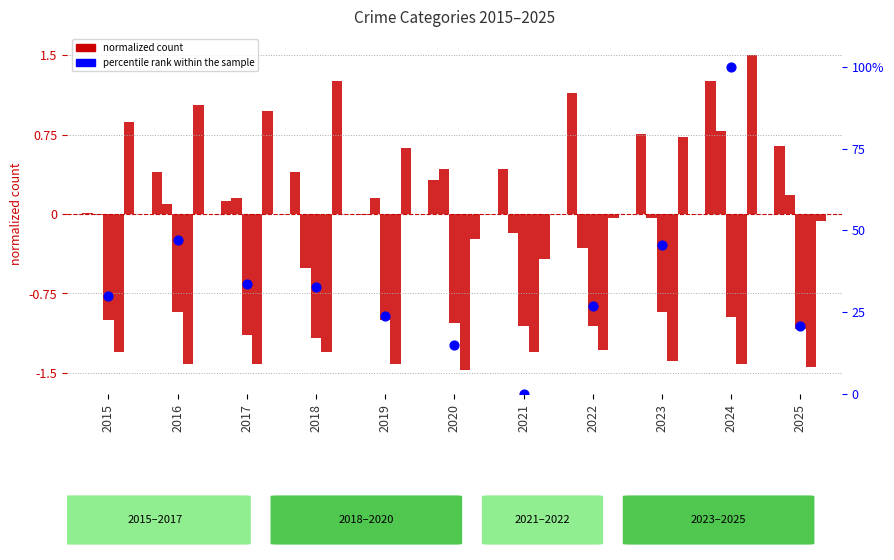

At how many categories does at least one series exceed 16?

9